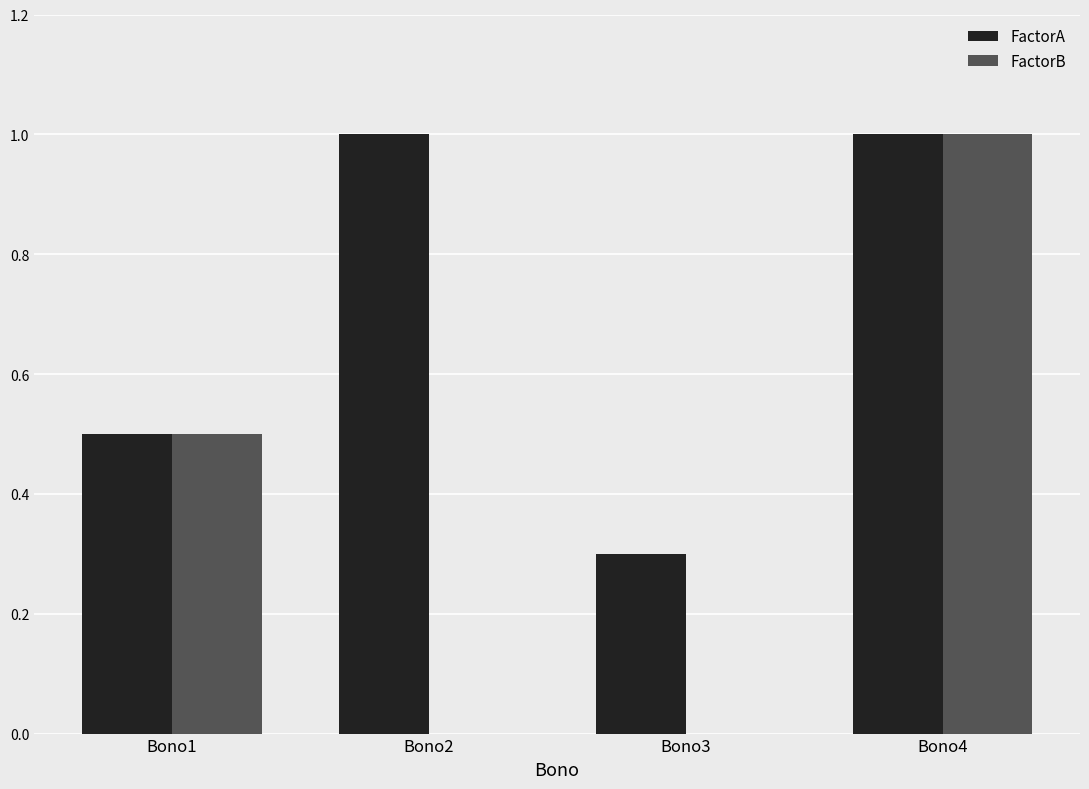

True or false: FactorA has a value of 0.1 at Bono3.

False